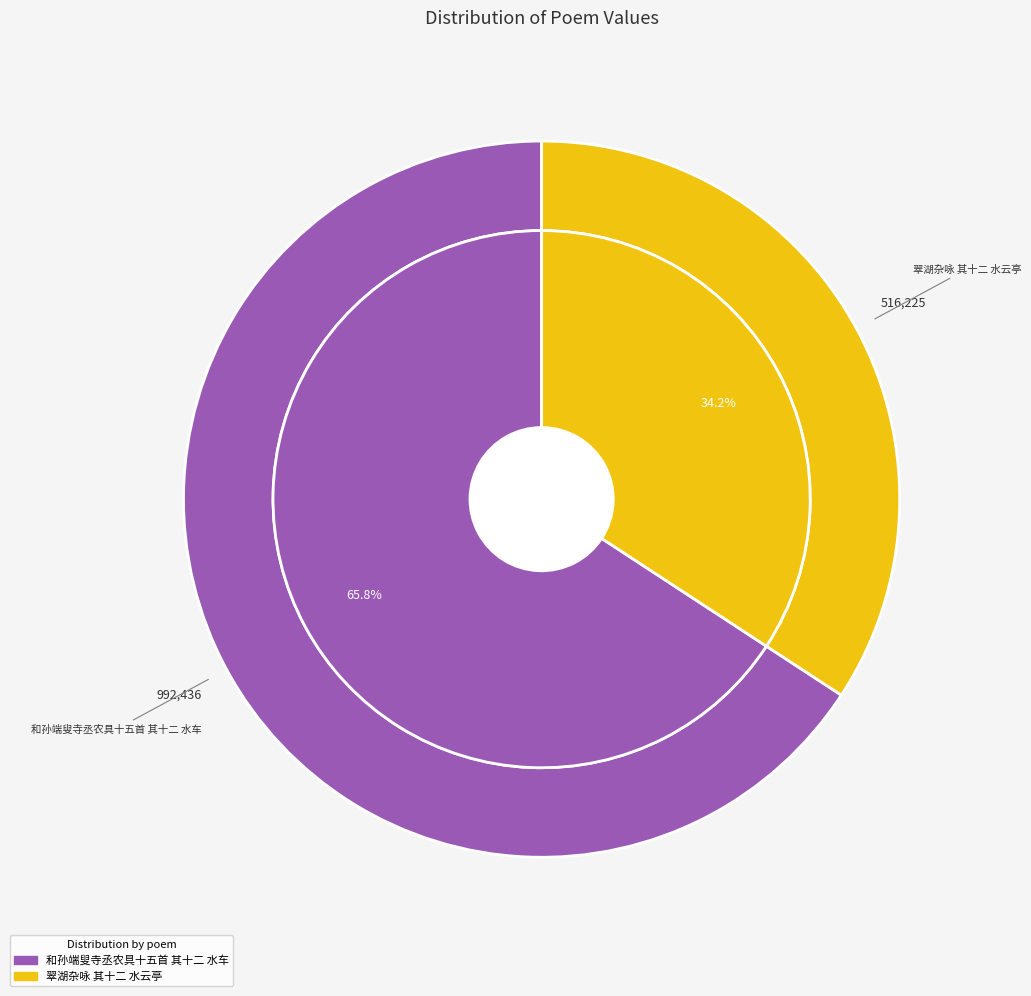

What percentage is the 翠湖杂咏 其十二 水云亭 slice, to the nearest percent?

34%